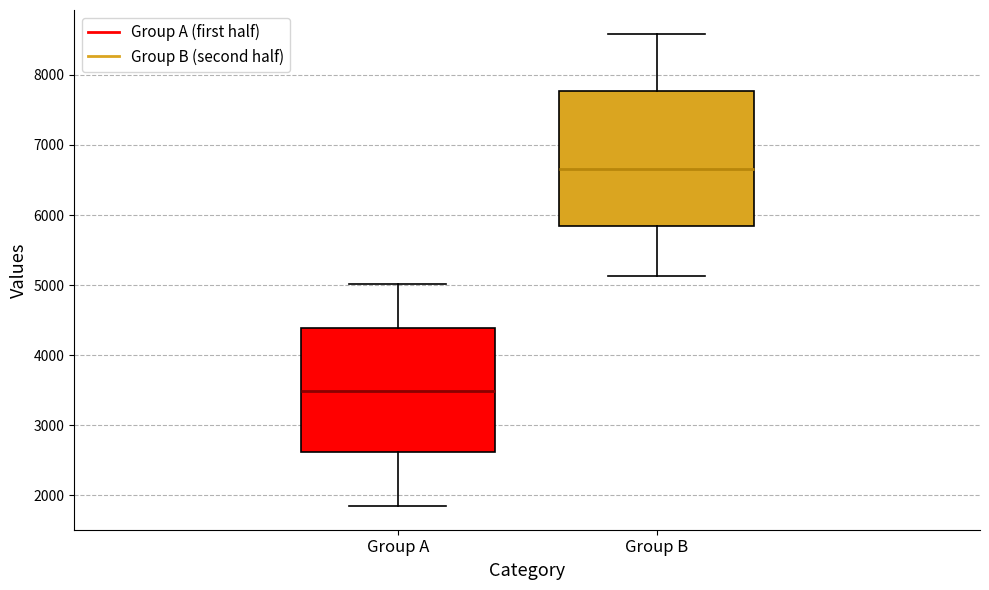

Where does the upper whisker of the box for Group B end on the y-axis? The values are not printed on the chart, so give them approximately, as read against the axis.

8600